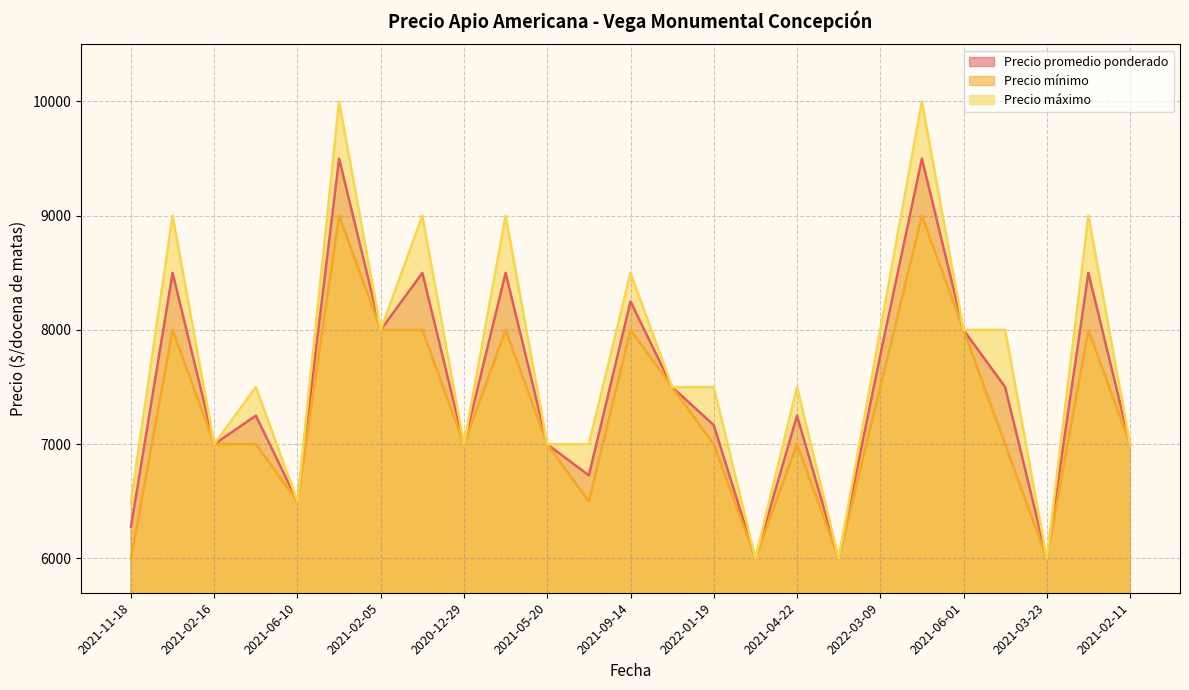

Which series has the largest total across all categories?

Precio máximo